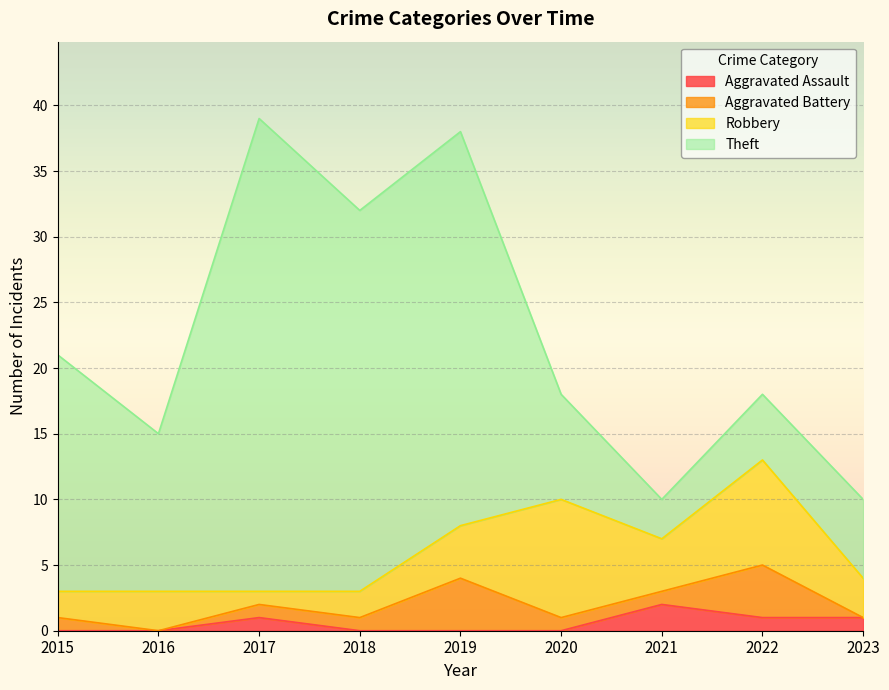

Is the value of Aggravated Assault at 2018 greater than the value of Aggravated Battery at 2017?

No